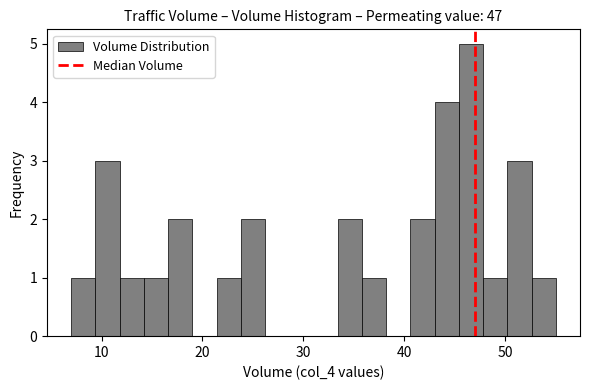

Read against the x-axis, roughly where is the centre of the tallest bar?

47